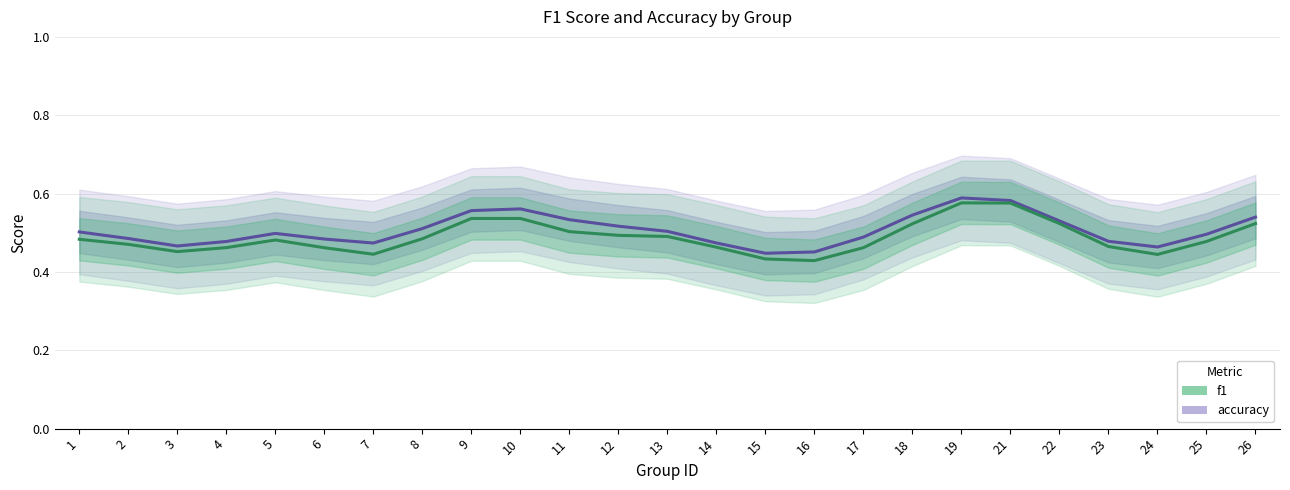

Which series changed the most between 9 and 10?

accuracy